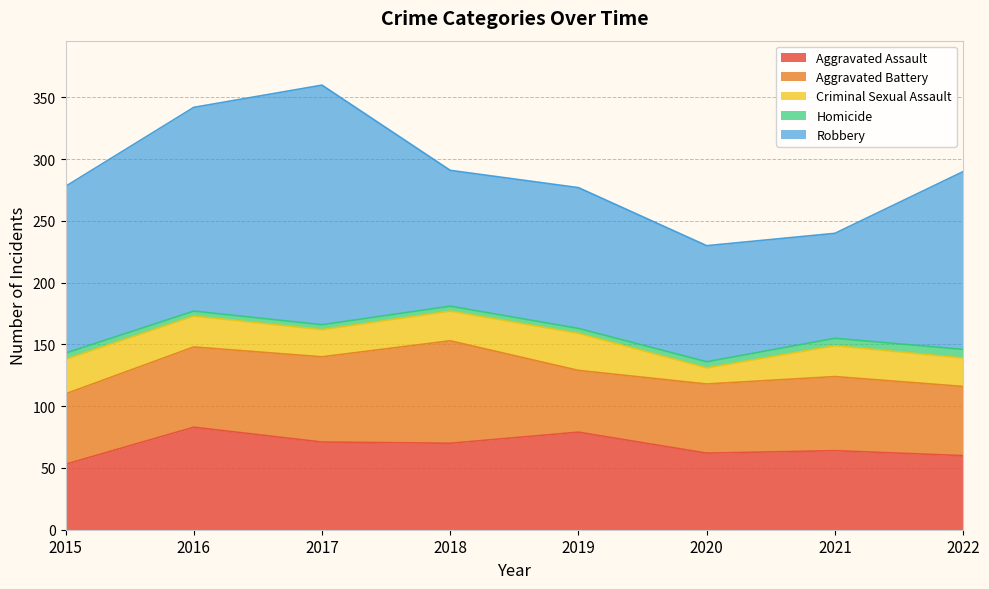

Does the chart have visible grid lines?

Yes